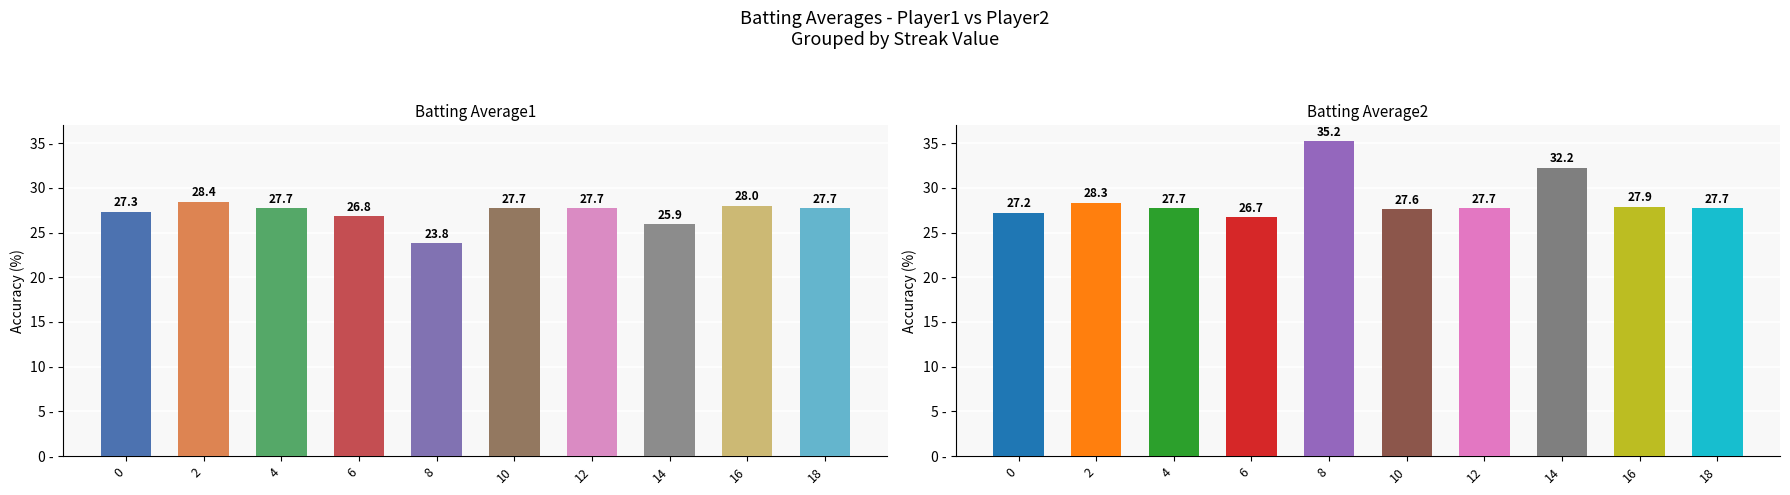

Which series has the largest range (max minus min)?

Batting Average2